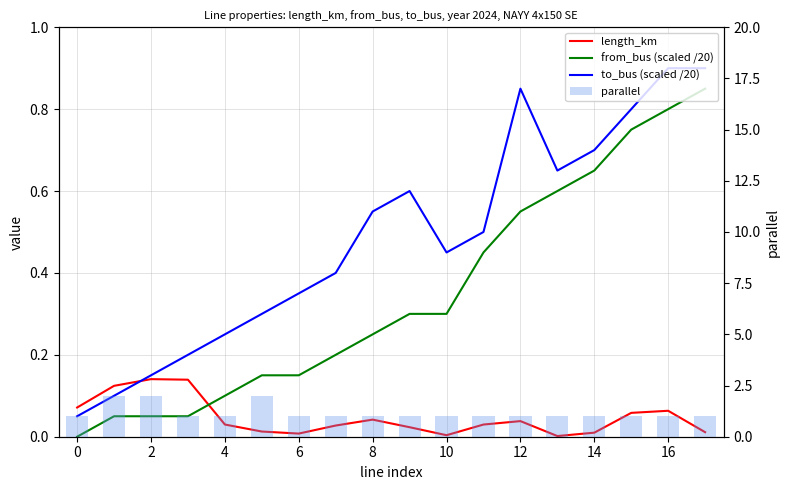

The parallel series shows 1.0 at 13. True or false?

True